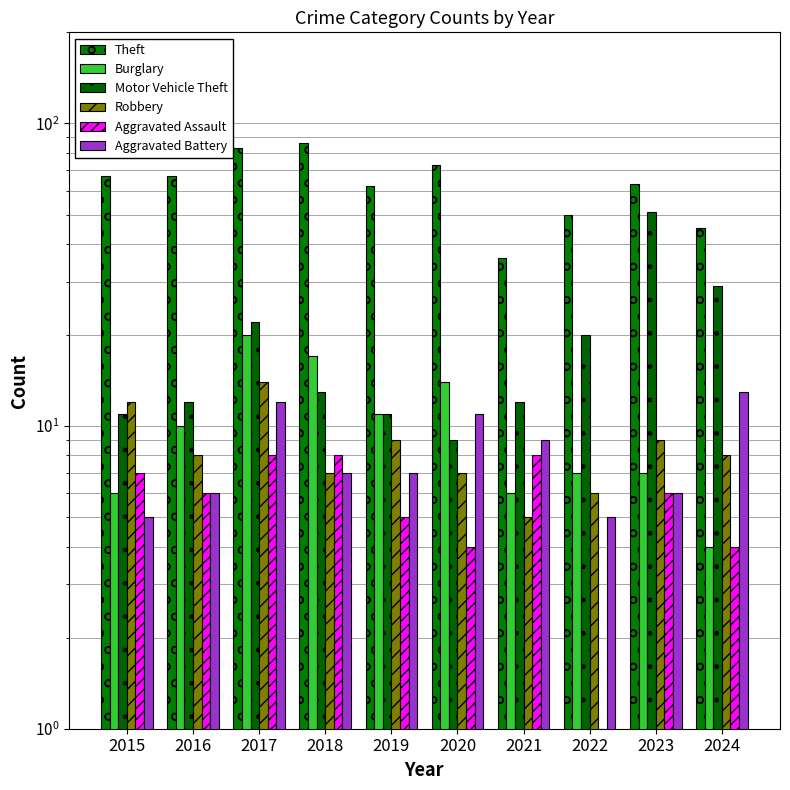

At which label is Theft closest to 61?

2019